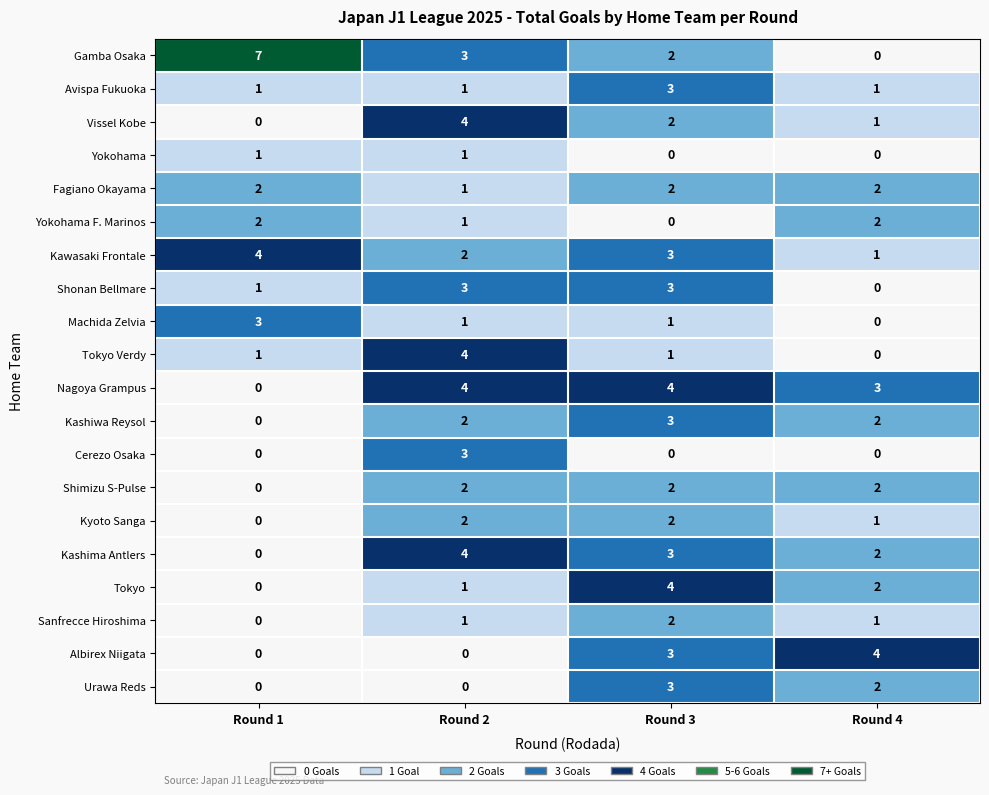

At which label does Nagoya Grampus reach its minimum?

Round 1